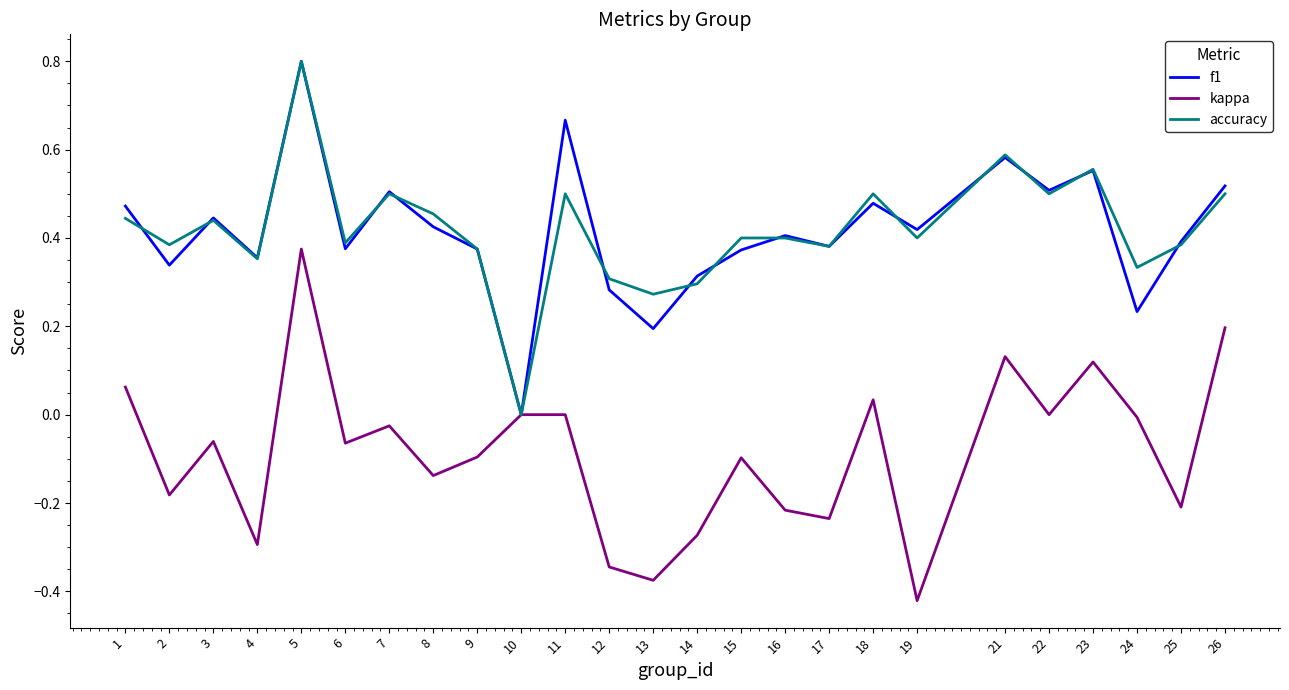

True or false: accuracy and f1 cross at least once.

True